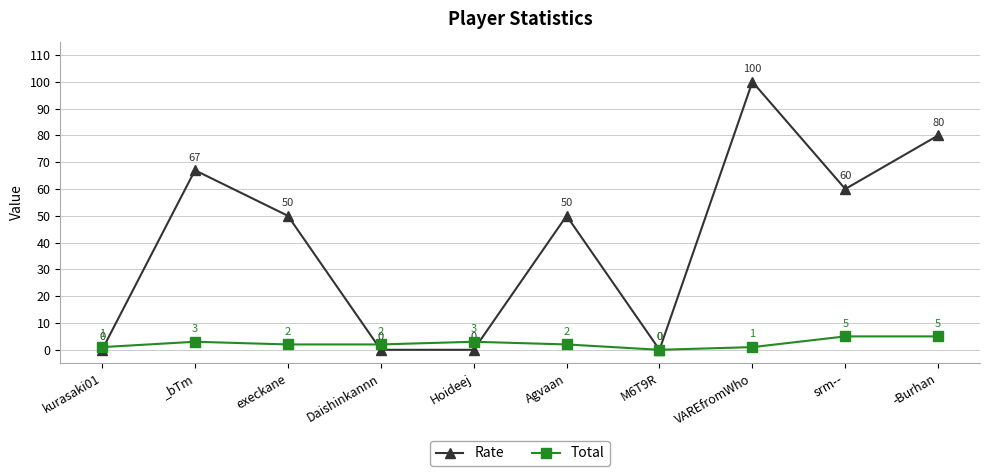

What is the difference between the maximum and minimum values in the Total series?

5